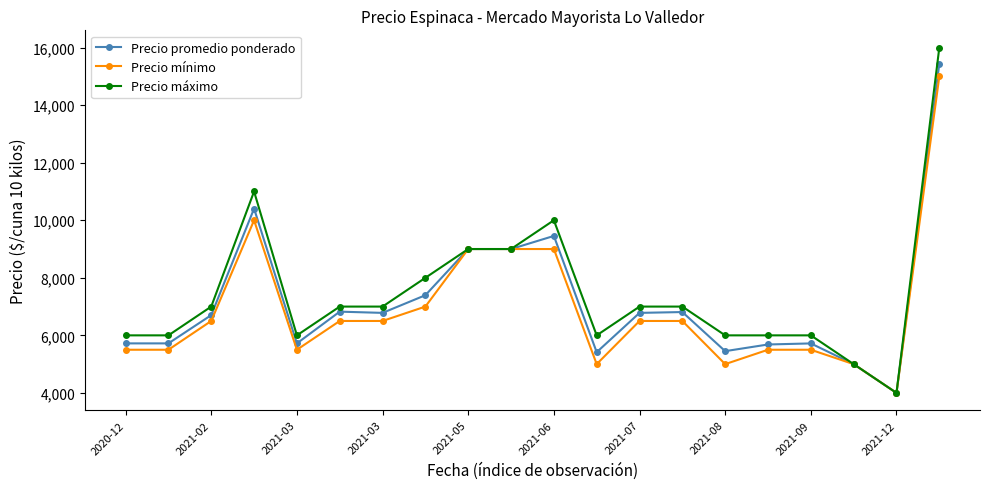

What is the average value of the Precio promedio ponderado series?

7151